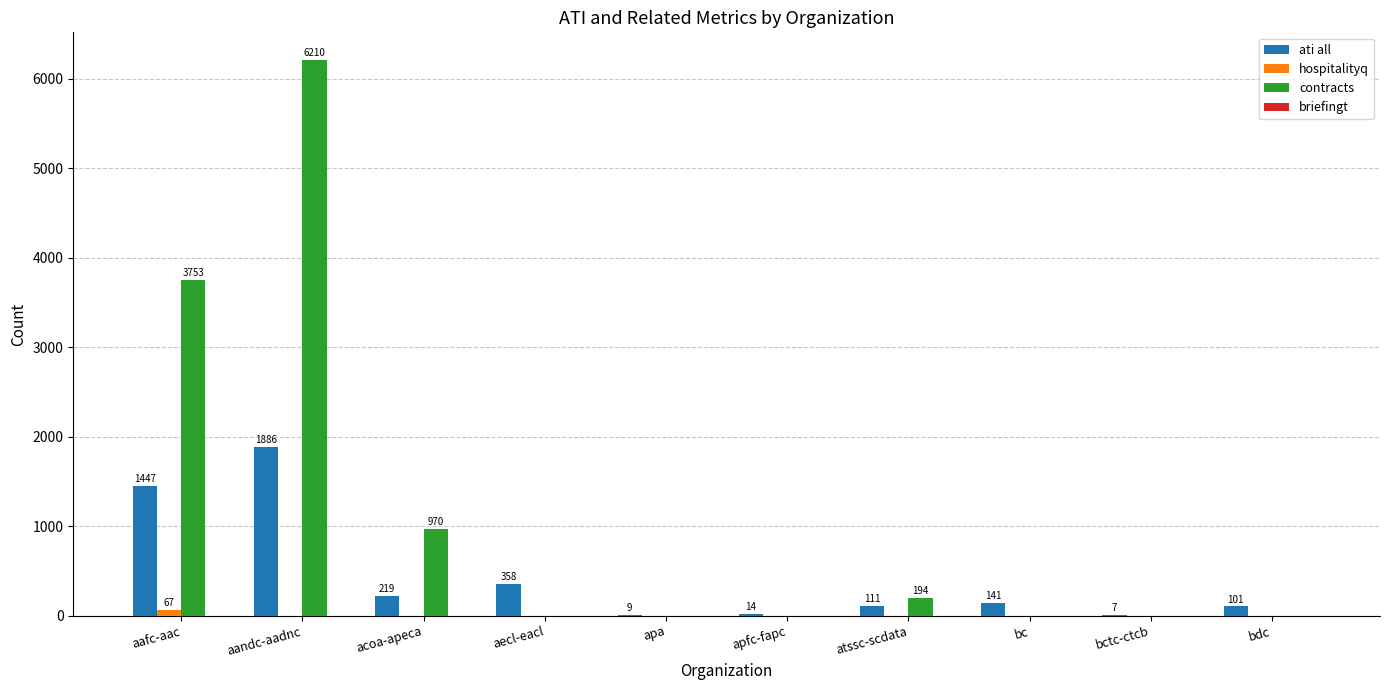

The ati all series shows 111 at atssc-scdata. True or false?

True